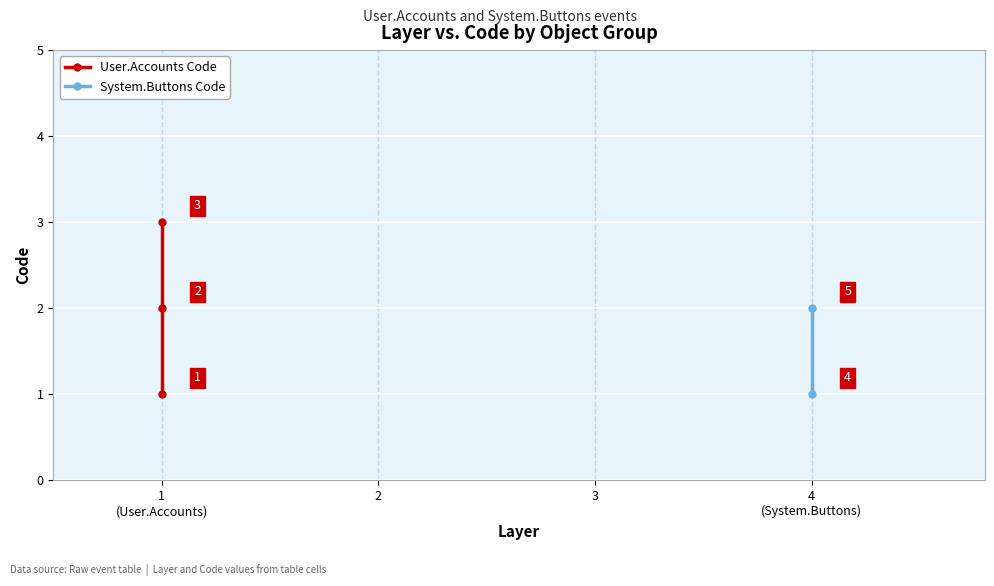

What is the smallest value displayed?

1